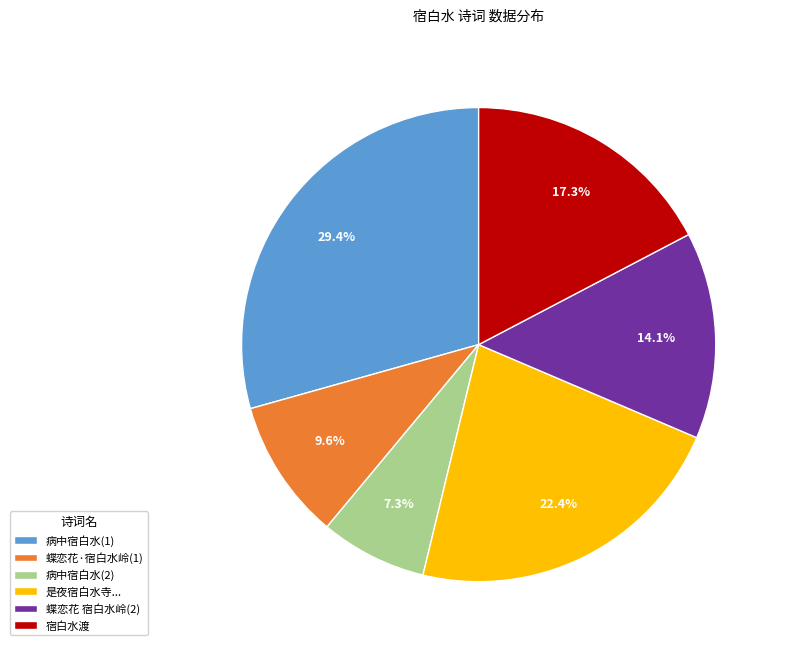

To the nearest percent, what is the difference between the largest and smallest slice percentages?

22%